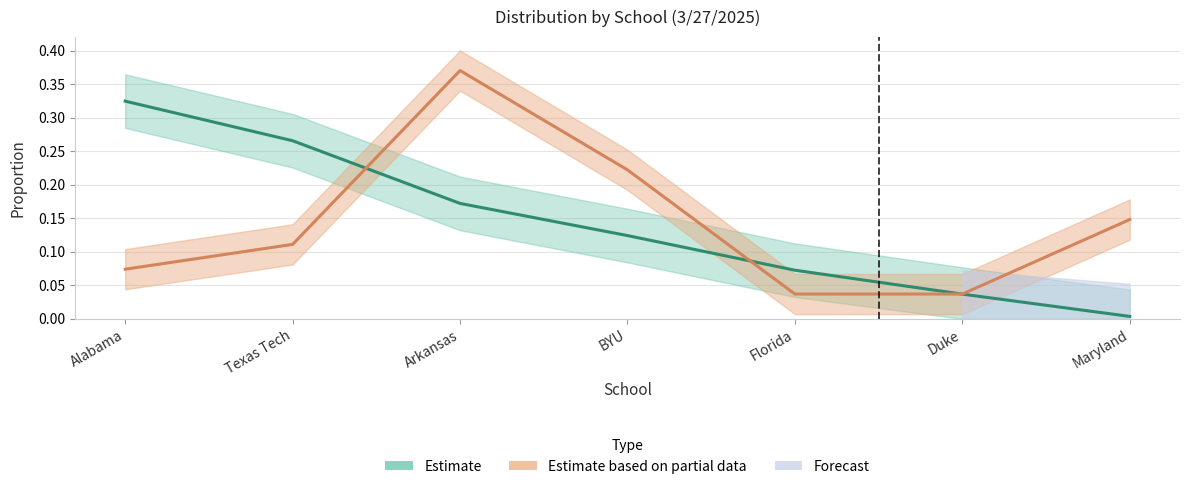

Reading left to right, what are all the values shown in this chart?

Estimate: 0.3	0.3	0.2	0.1	0.1	0.0	0.0
Estimate based on partial data: 0.1	0.1	0.4	0.2	0.0	0.0	0.1